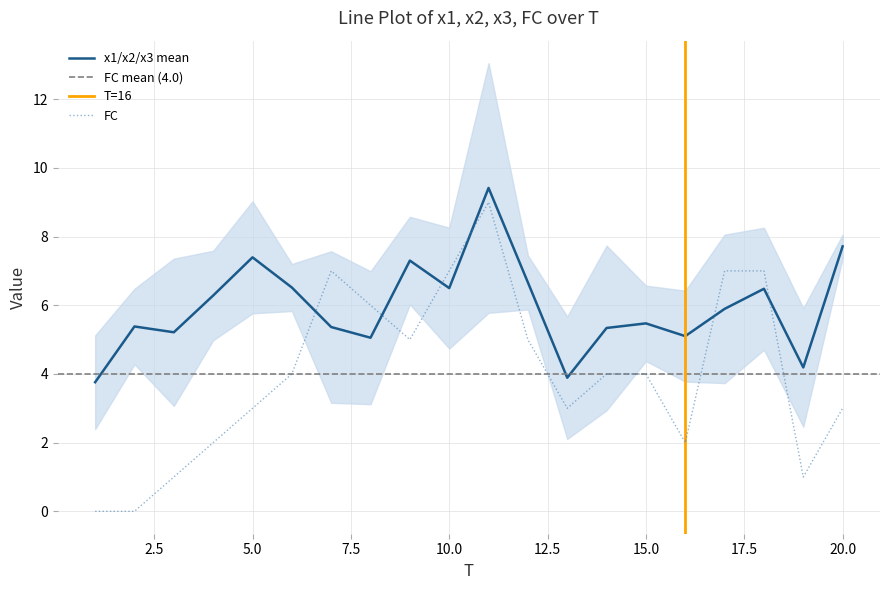

Reading left to right, what are all the values shown in this chart?

x1: 2.5	3.8	7.1	6.9	9.2	6.8	4.2	2.4	6.7	4.0	14.5	5.6	3.2	2.1	4.0	6.0	3.9	4.0	6.4	8.2
x2: 3.1	6.2	6.3	7.5	5.3	5.6	8.4	6.8	9.1	8.0	7.5	6.9	2.1	6.0	5.7	6.0	8.9	7.8	2.2	7.5
x3: 5.7	6.2	2.2	4.5	7.7	7.1	3.4	6.0	6.2	7.5	6.2	7.5	6.3	7.9	6.7	3.2	4.9	7.6	4.0	7.4
FC: 0.0	0.0	1.0	2.0	3.0	4.0	7.0	6.0	5.0	7.0	9.0	5.0	3.0	4.0	4.0	2.0	7.0	7.0	1.0	3.0